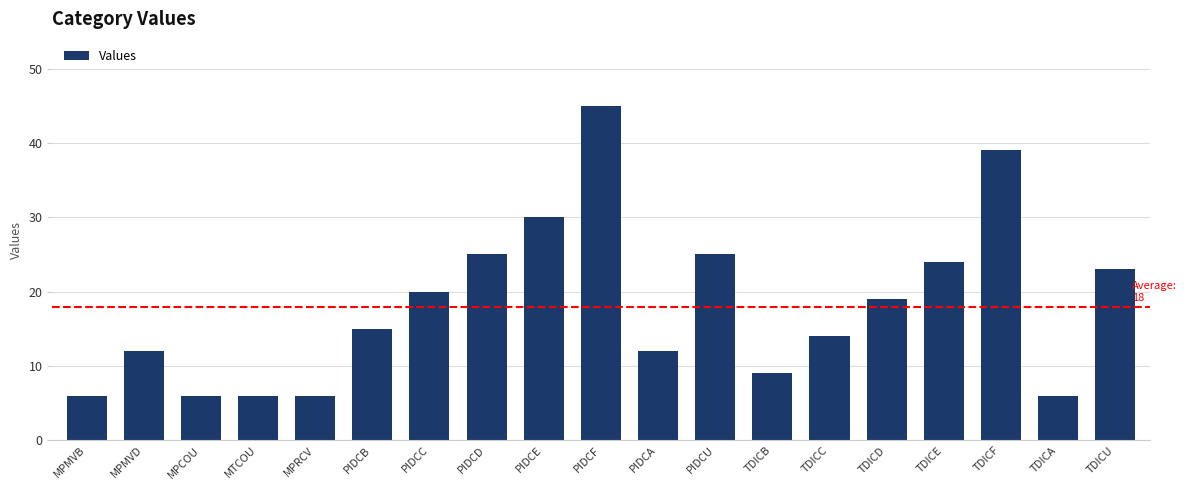

Between PIDCE and TDICD, which is larger?

PIDCE